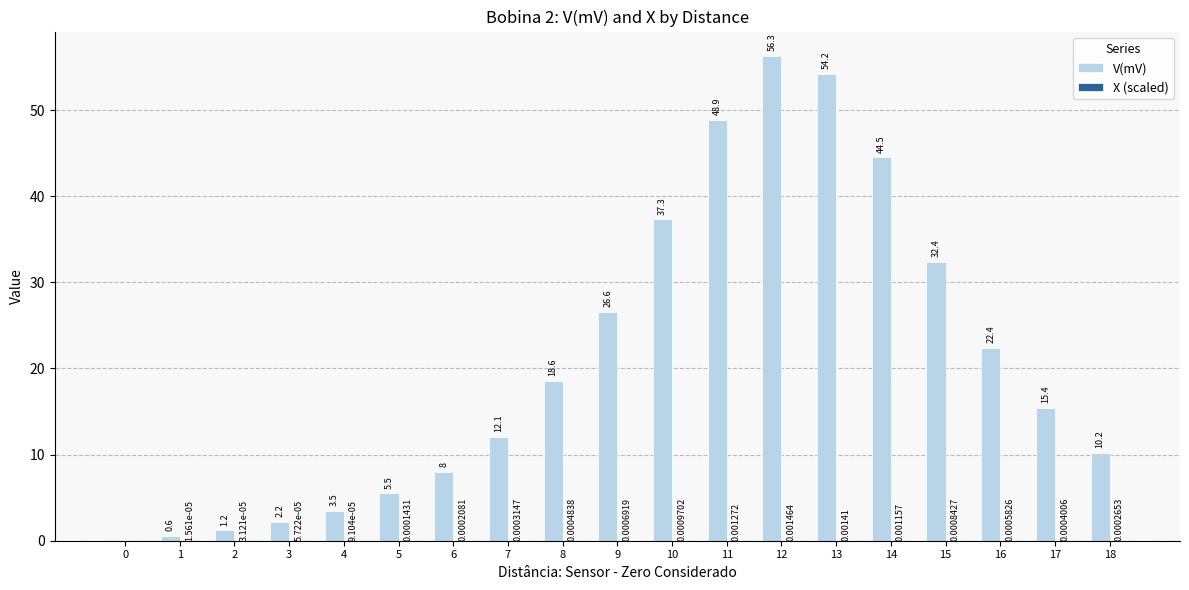

What is the total value across all series at 6?

8.0